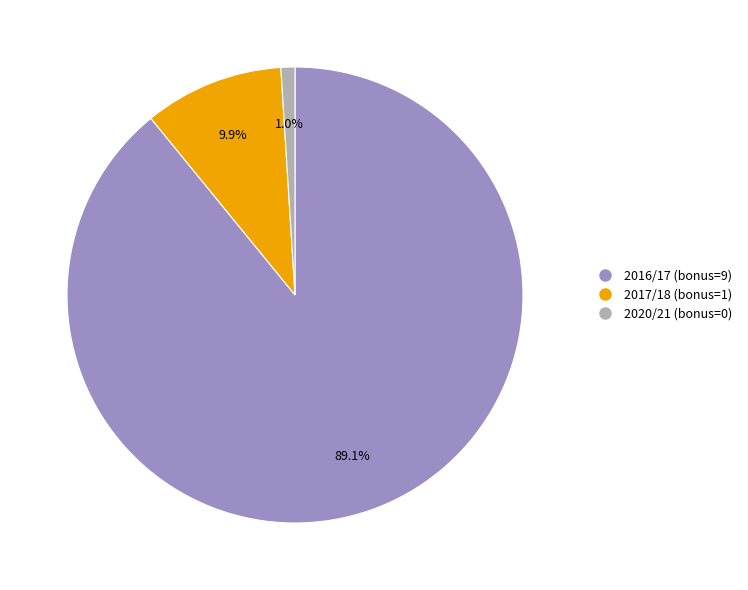

Is there any slice that represents more than half of the pie?

Yes